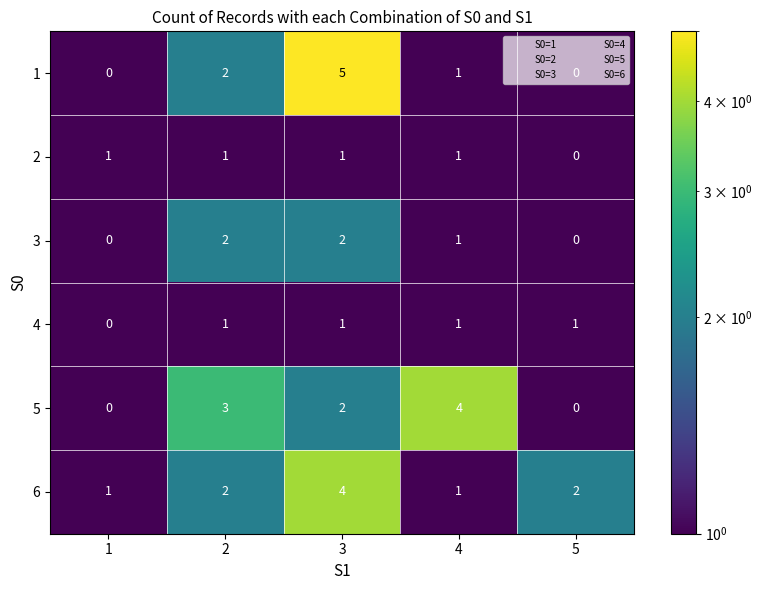

Count the 4 values in the range 1 to 2.

4